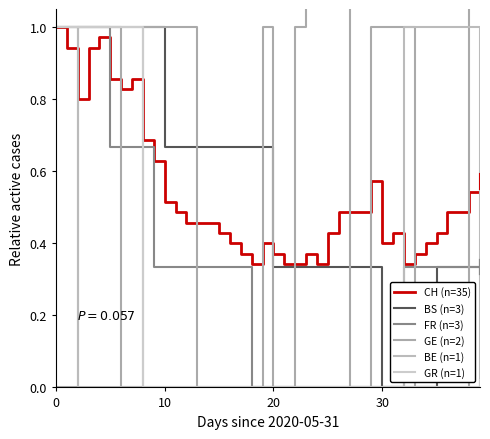

Does the chart have visible grid lines?

No